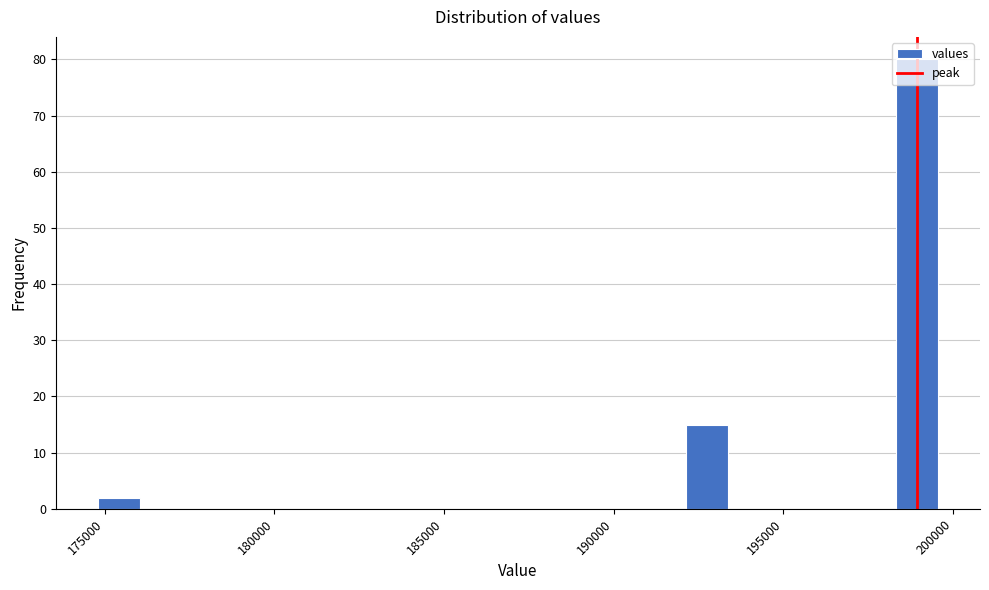

Around what value on the x-axis is the tallest bar? Give the approximate position of its centre, as read against the axis.

199000